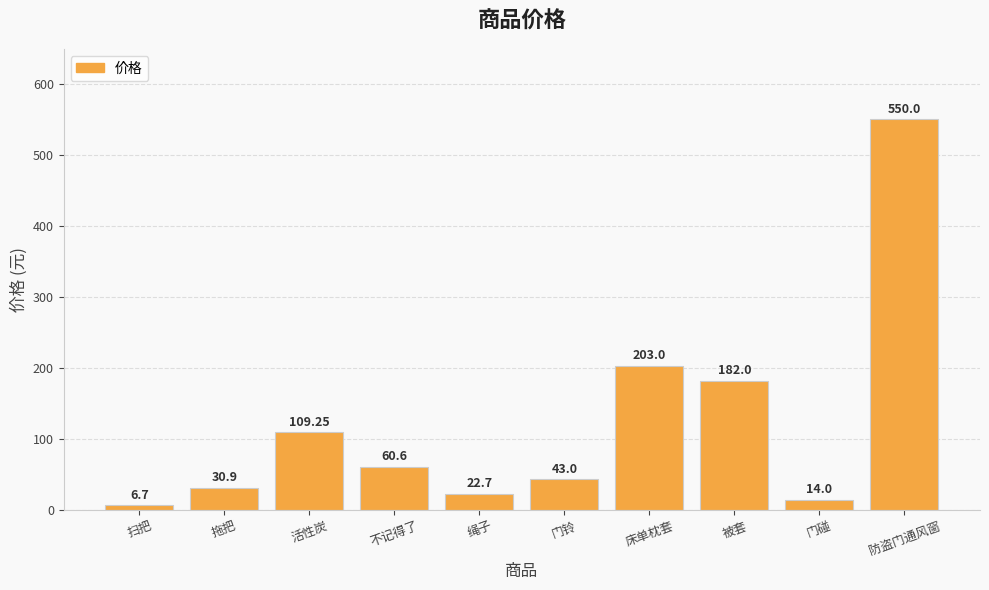

How many values exceed 60?

5